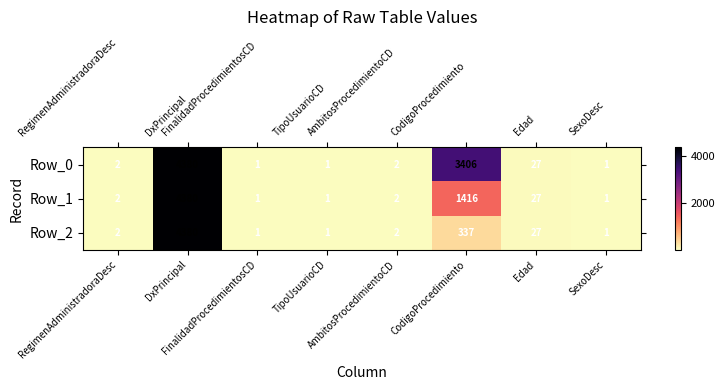

What is the maximum value shown in the chart?

4380